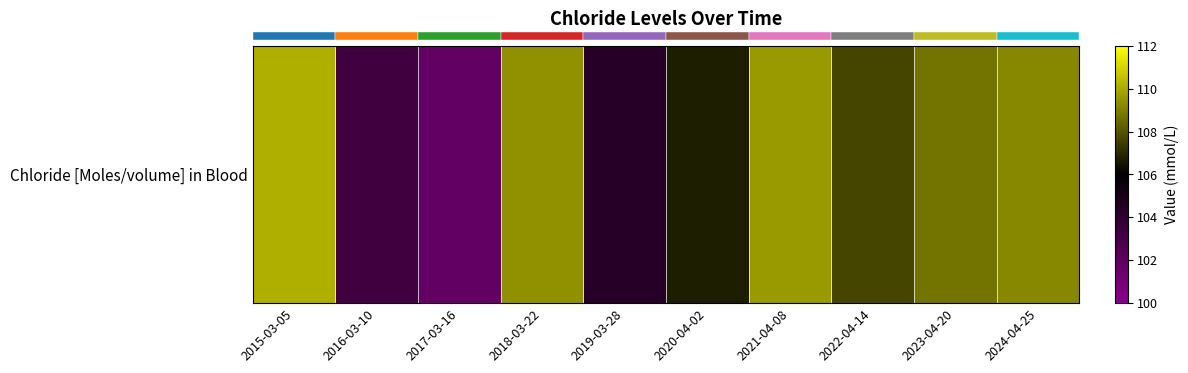

Reading right to left, extract all data points from this chart.

2024-04-25=109.2	2023-04-20=108.7	2022-04-14=107.6	2021-04-08=109.6	2020-04-02=106.7	2019-03-28=104.4	2018-03-22=109.4	2017-03-16=101.8	2016-03-10=103.3	2015-03-05=110.1